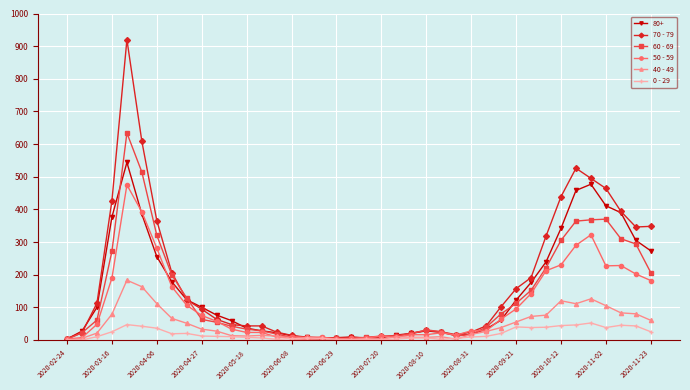

True or false: 40 - 49 has more than 2 points higher than both neighbors.

True